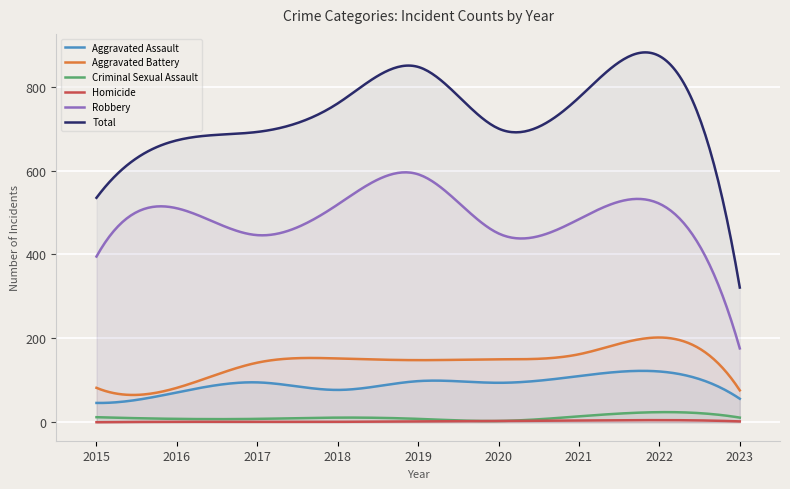

How many interior local valleys does the Robbery series have?

2